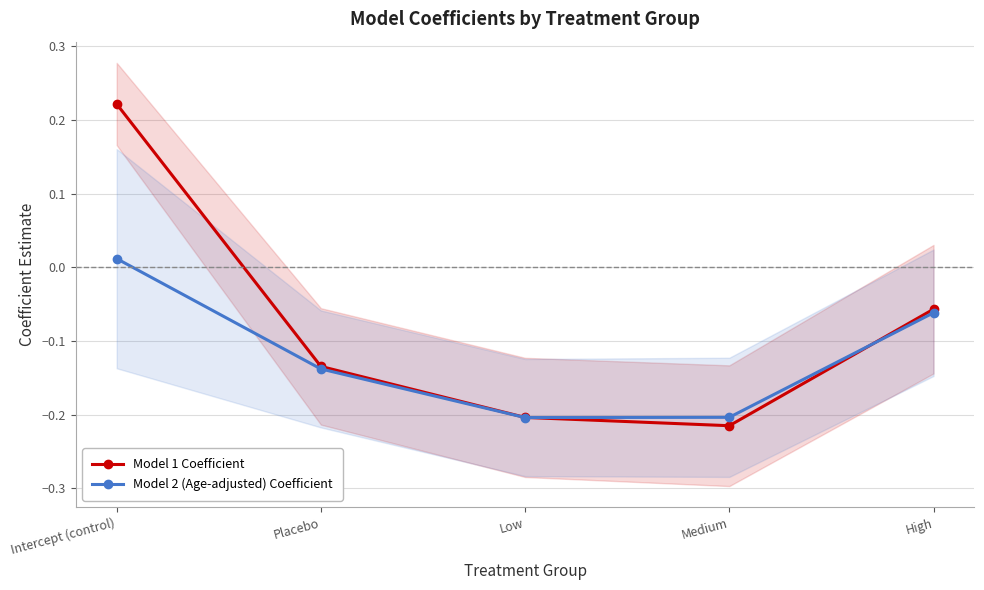

At which category does Model 2 (Age-adjusted) Coefficient reach its first local valley?

Low